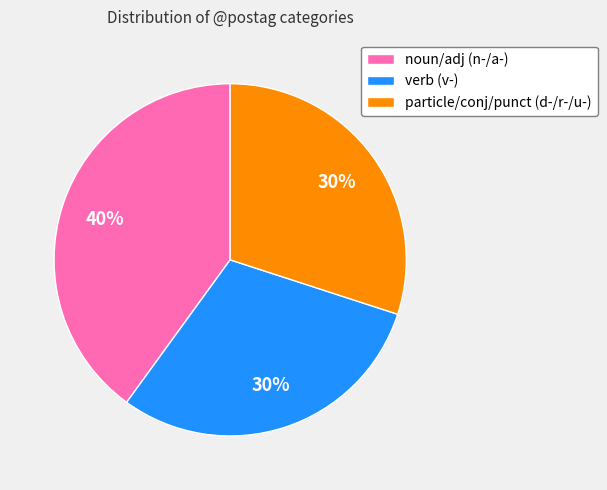

Combined, do particle/conj/punct (d-/r-/u-) and noun/adj (n-/a-) account for over 50%?

Yes